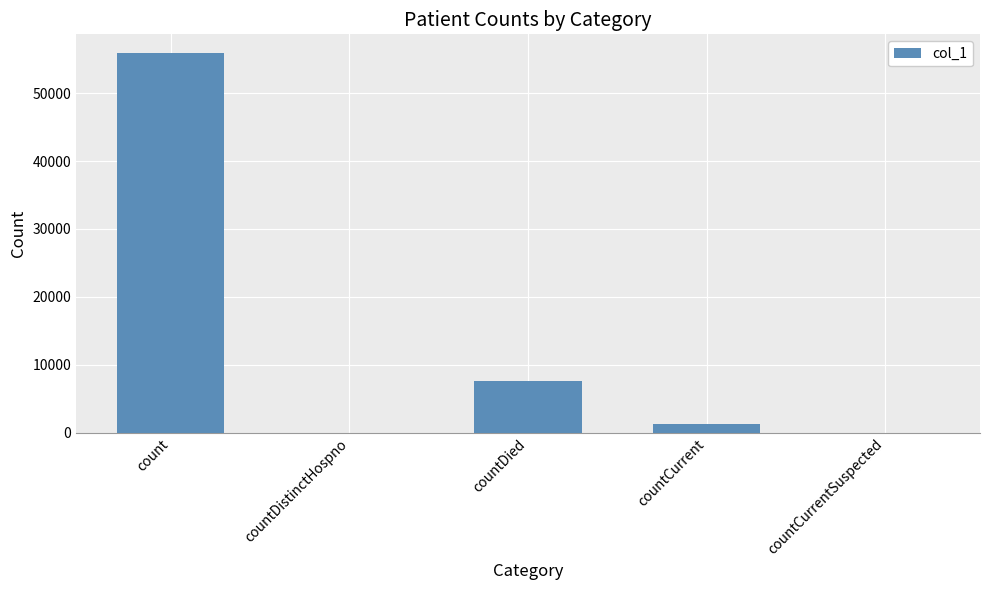

Approximately how many times larger is the value at count compared to countCurrent?

43.0